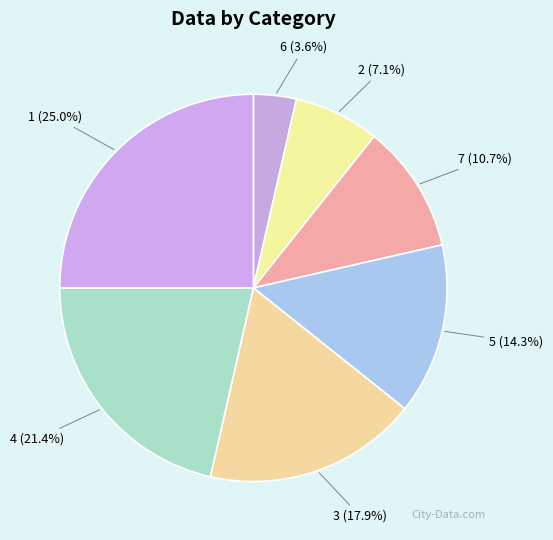

How many slices are in this pie chart?

7